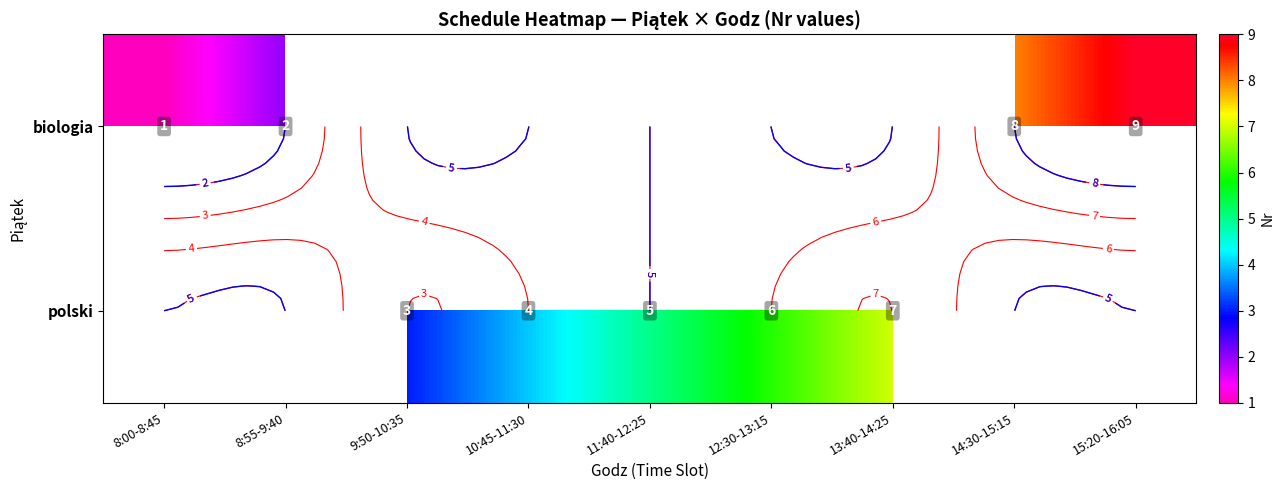

How many positive values does the polski series have?

5